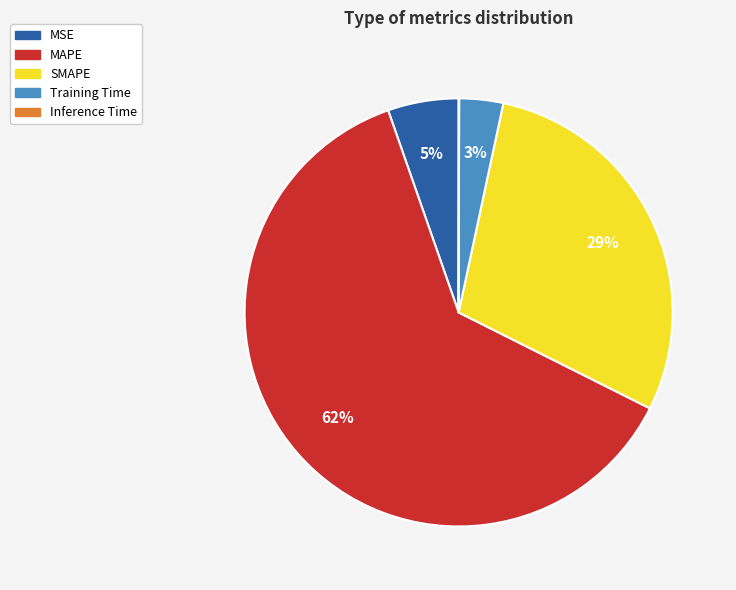

What is the largest slice in the pie chart?

MAPE